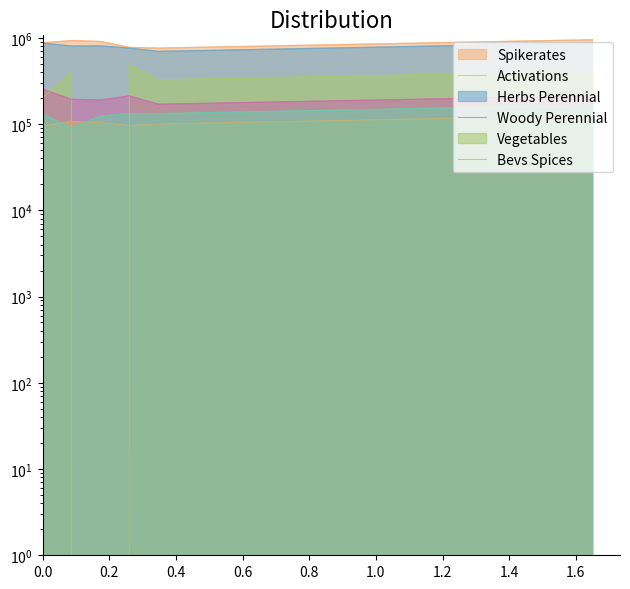

True or false: exports_agrc_vegetables_and_vines_tonne and exports_agrc_other_woody_perennial_tonne intersect in this chart.

False